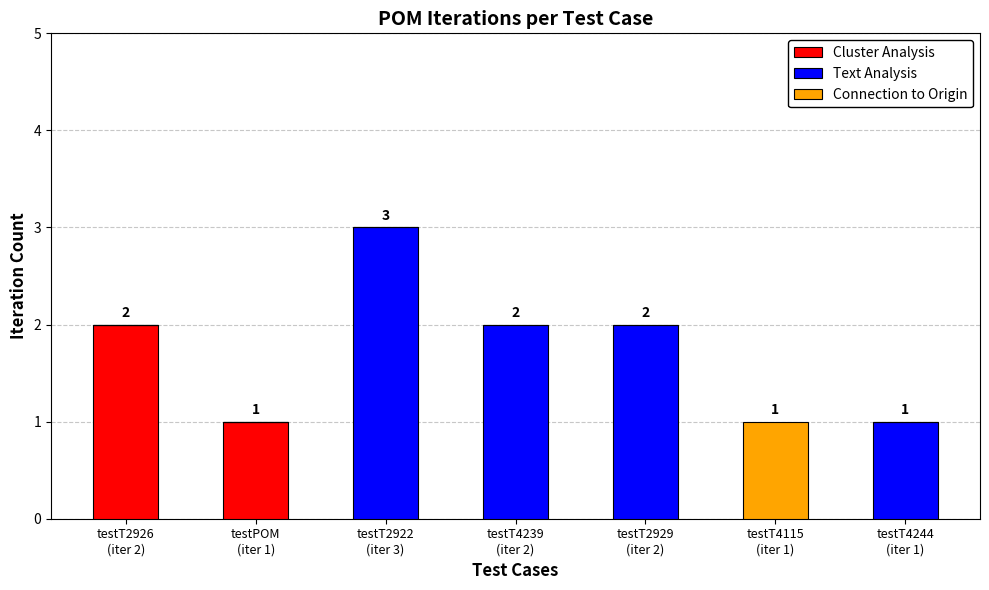

What is the sum of all Cluster Analysis values?

3